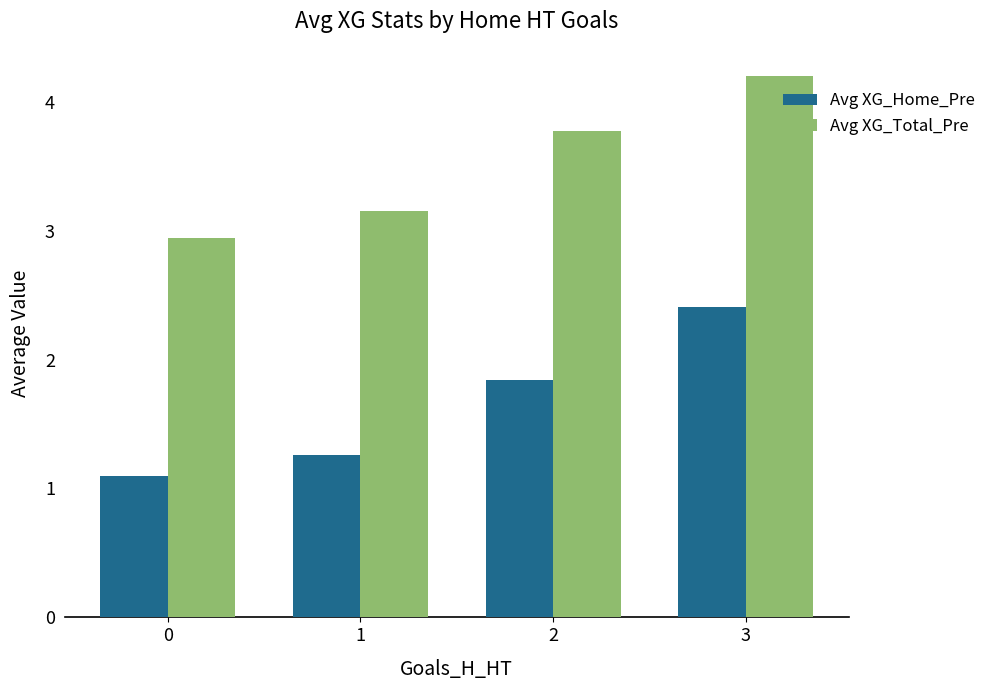

Which series has the largest range (max minus min)?

Avg XG_Home_Pre